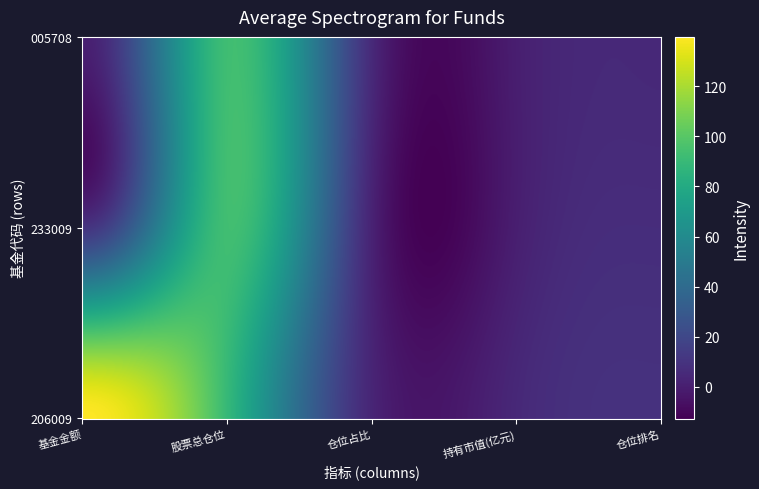

Which series has the largest total across all categories?

206009